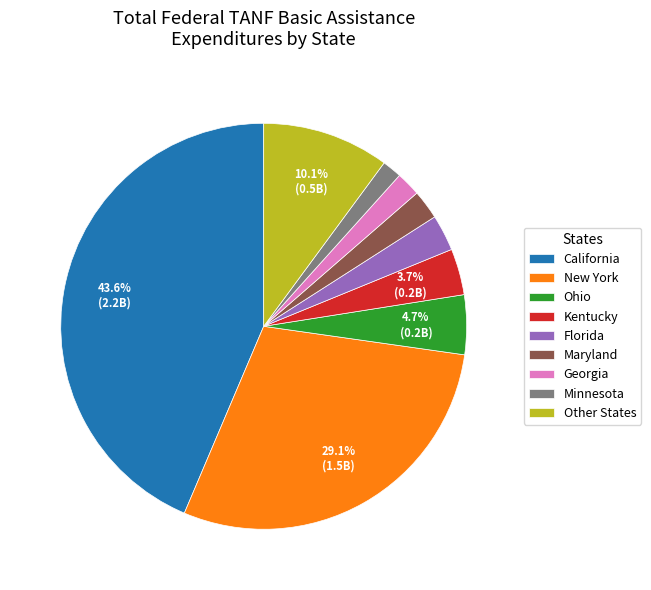

Which category has the biggest portion of the pie?

California